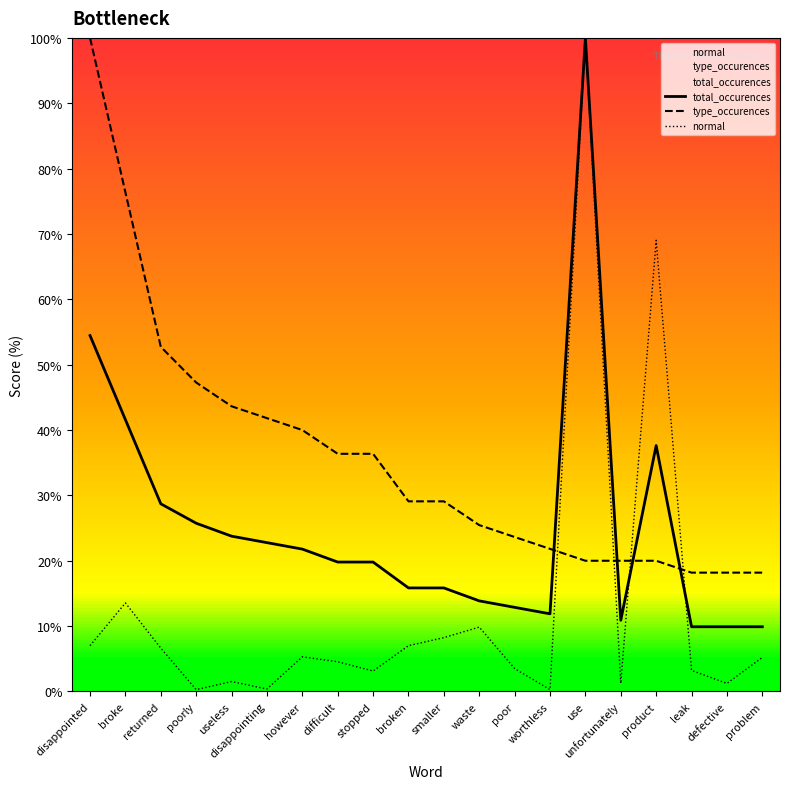

Reading left to right, extract all data points from this chart.

total_occurences: 54.5	41.6	28.7	25.7	23.8	22.8	21.8	19.8	19.8	15.8	15.8	13.9	12.9	11.9	100.0	10.9	37.6	9.9	9.9	9.9
type_occurences: 100.0	76.4	52.7	47.3	43.6	41.8	40.0	36.4	36.4	29.1	29.1	25.5	23.6	21.8	20.0	20.0	20.0	18.2	18.2	18.2
normal: 7.0	13.5	6.6	0.3	1.5	0.4	5.3	4.5	3.1	7.0	8.2	9.8	3.5	0.3	100.0	1.2	69.0	3.2	1.2	5.2